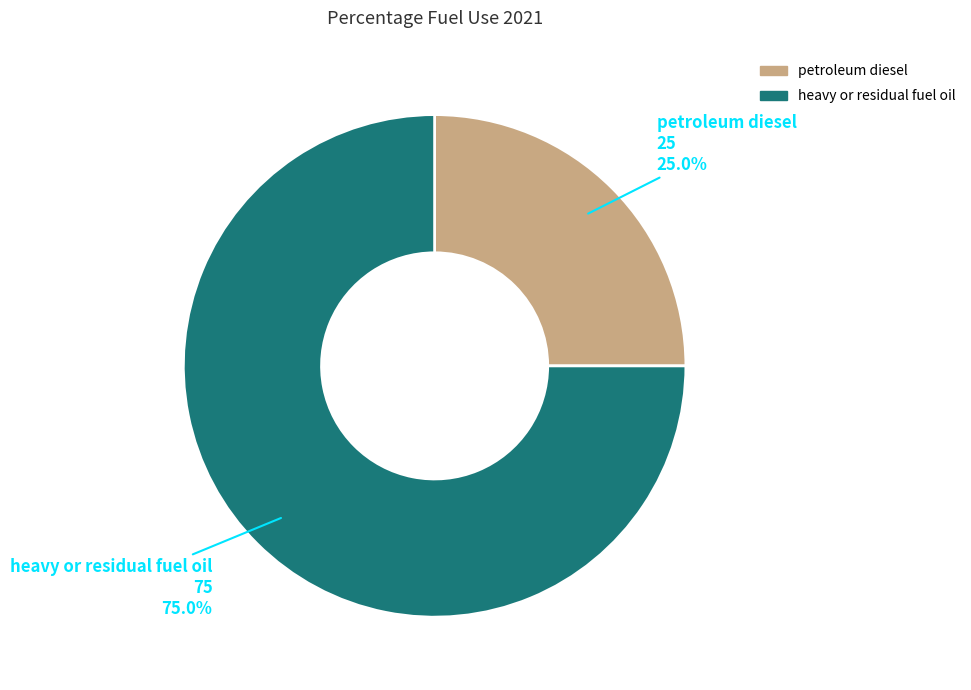

Which slice is the largest?

heavy or residual fuel oil